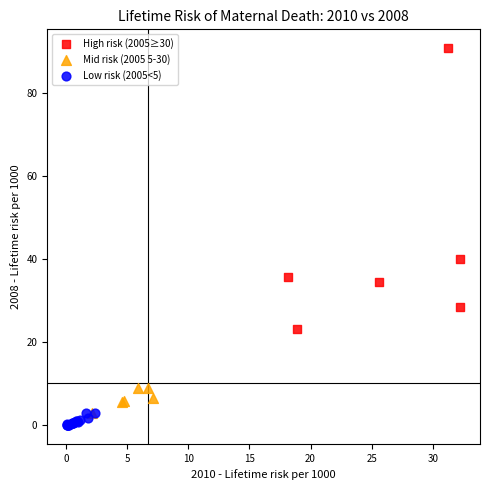

Which series contains the highest Y value?

High risk (2005≥30)